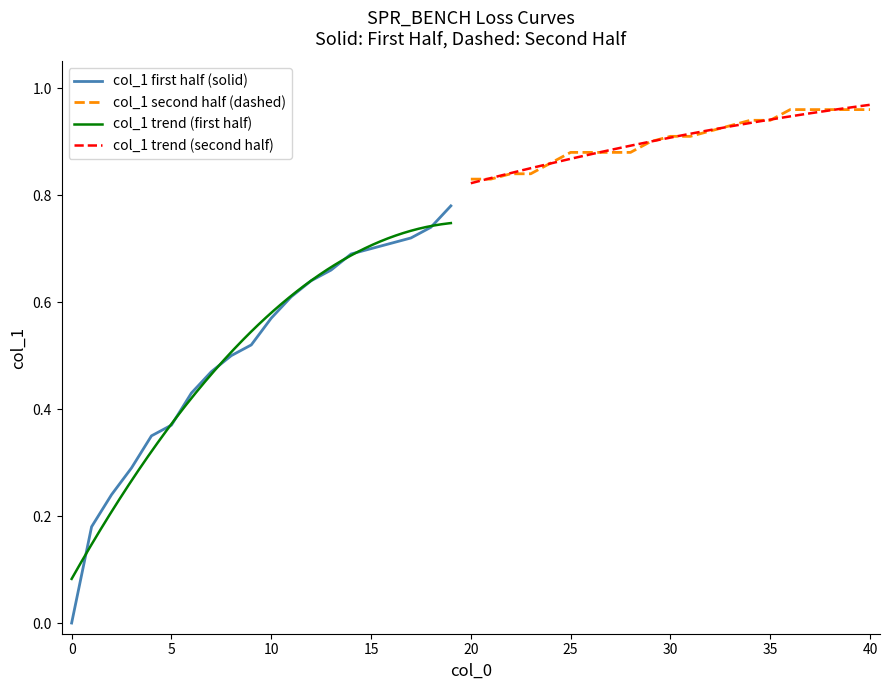

Which category has the highest value across all series?

36